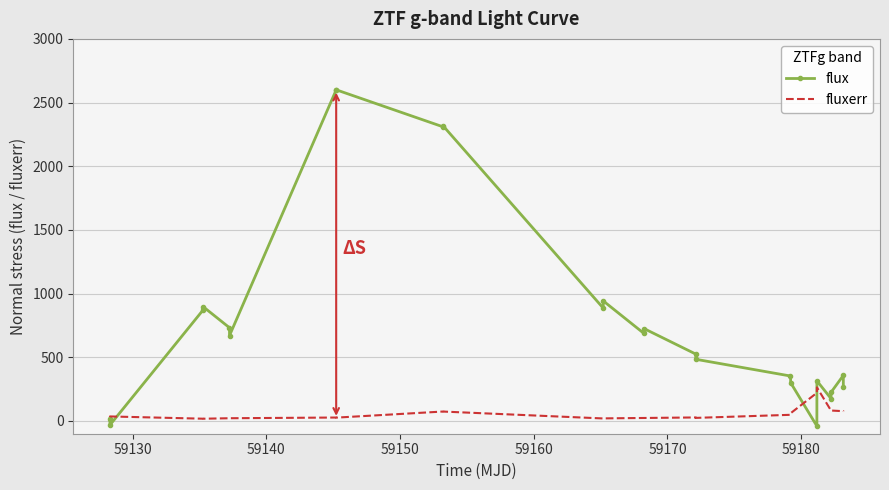

Which series has the widest spread of values?

flux